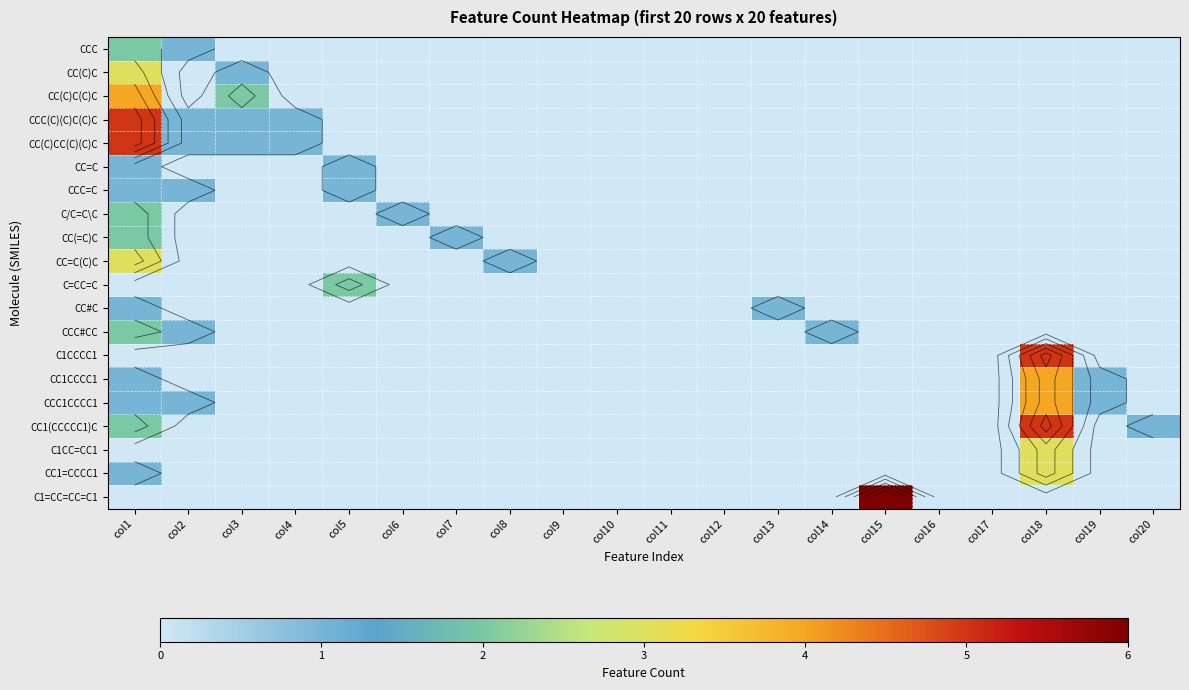

Rank the categories by CC(C)C(C)C value from lowest to highest.

col2, col4, col5, col6, col7, col8, col9, col10, col11, col12, col13, col14, col15, col16, col17, col18, col19, col20, col3, col1